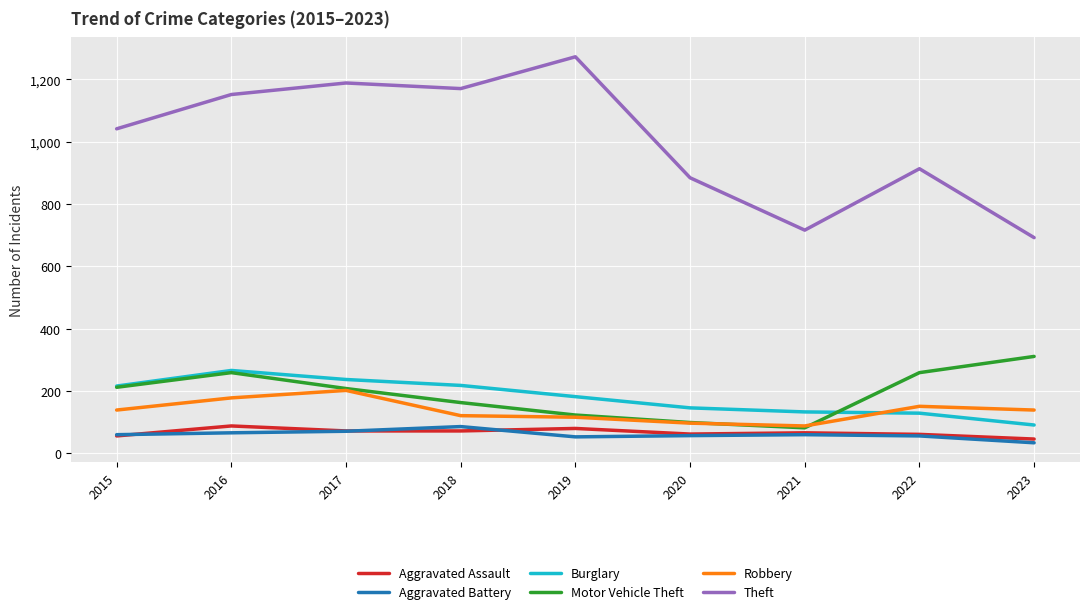

What value does the Motor Vehicle Theft series have at 2017, to the nearest 5?

210